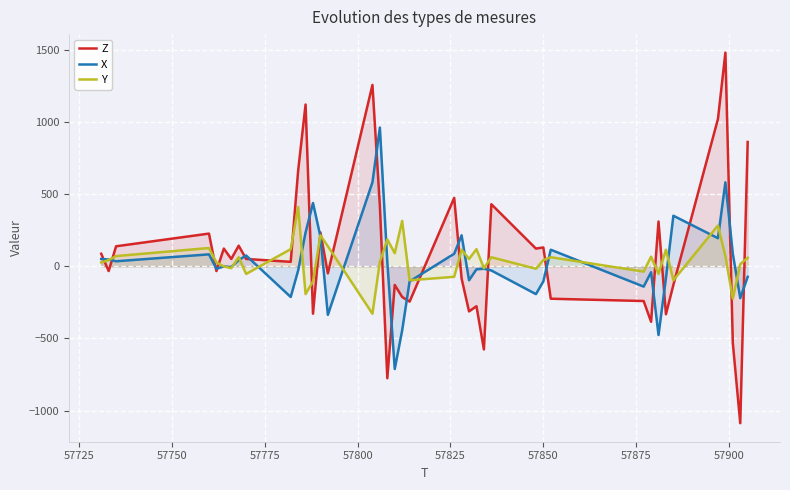

Which series has the largest range (max minus min)?

Z